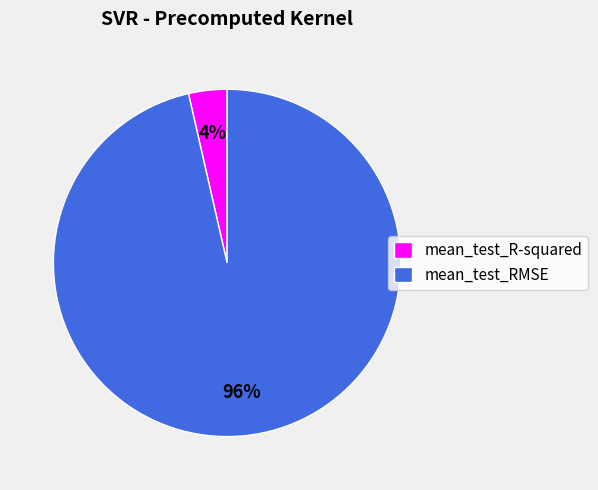

Count the number of slices in the pie.

2